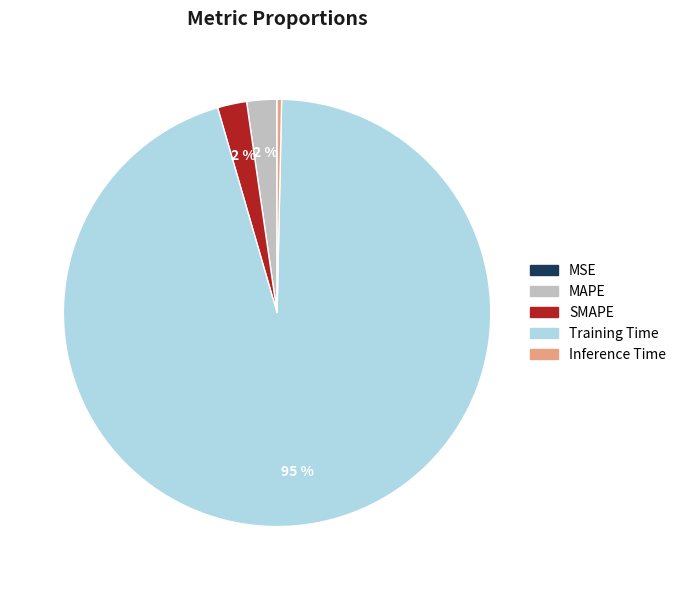

Which category accounts for the majority?

Training Time